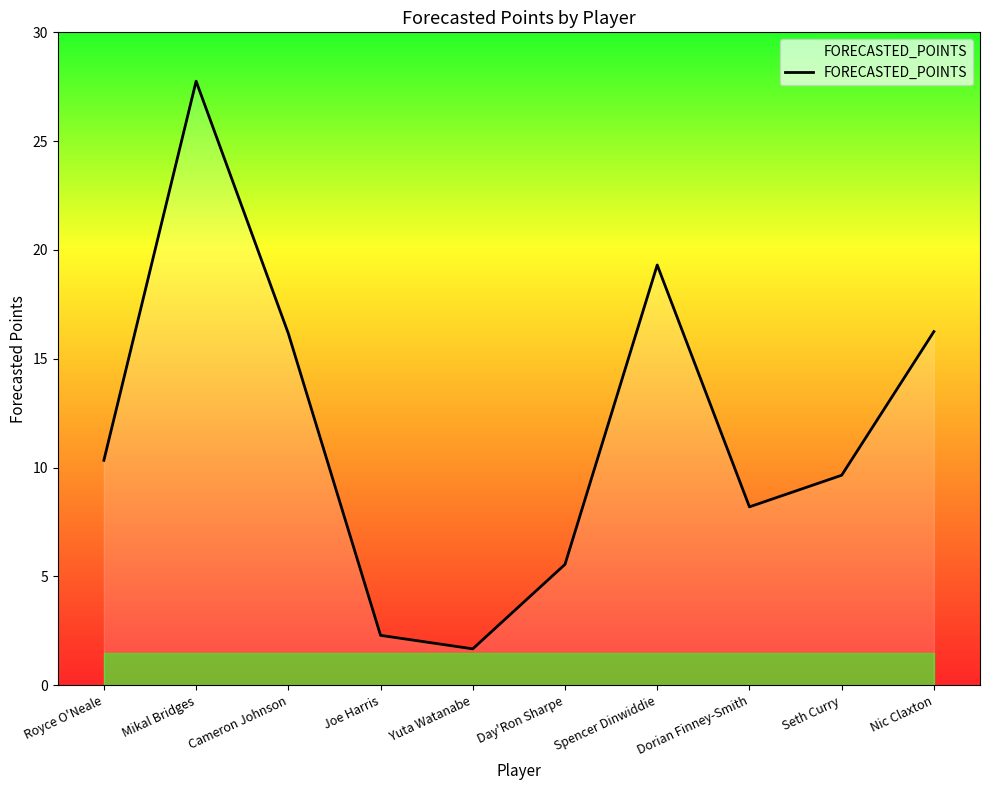

True or false: the data shows 5.6 at Day'Ron Sharpe.

True